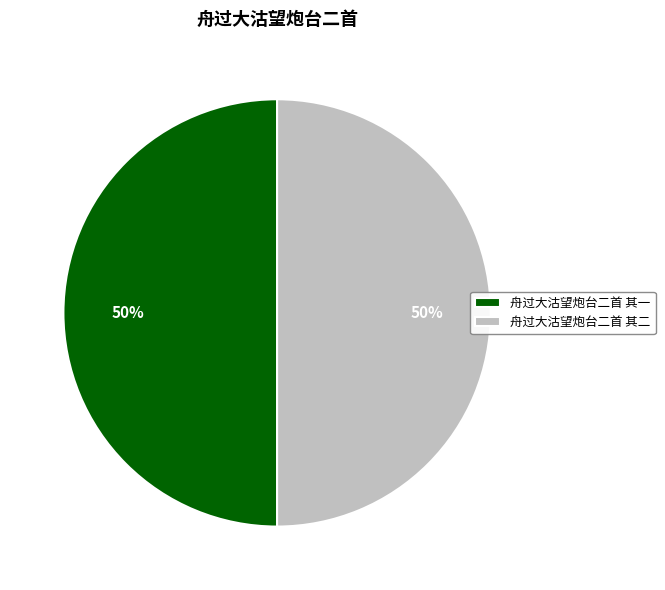

How many slices are in this pie chart?

2